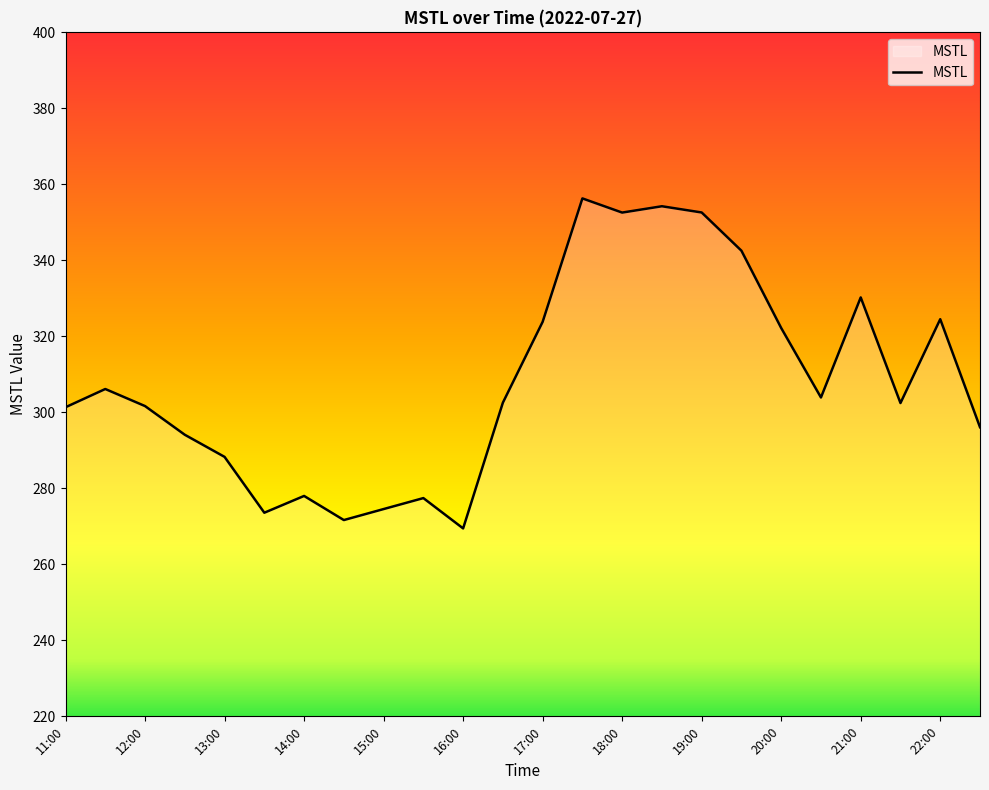

What is the difference between the maximum and minimum values?

86.8